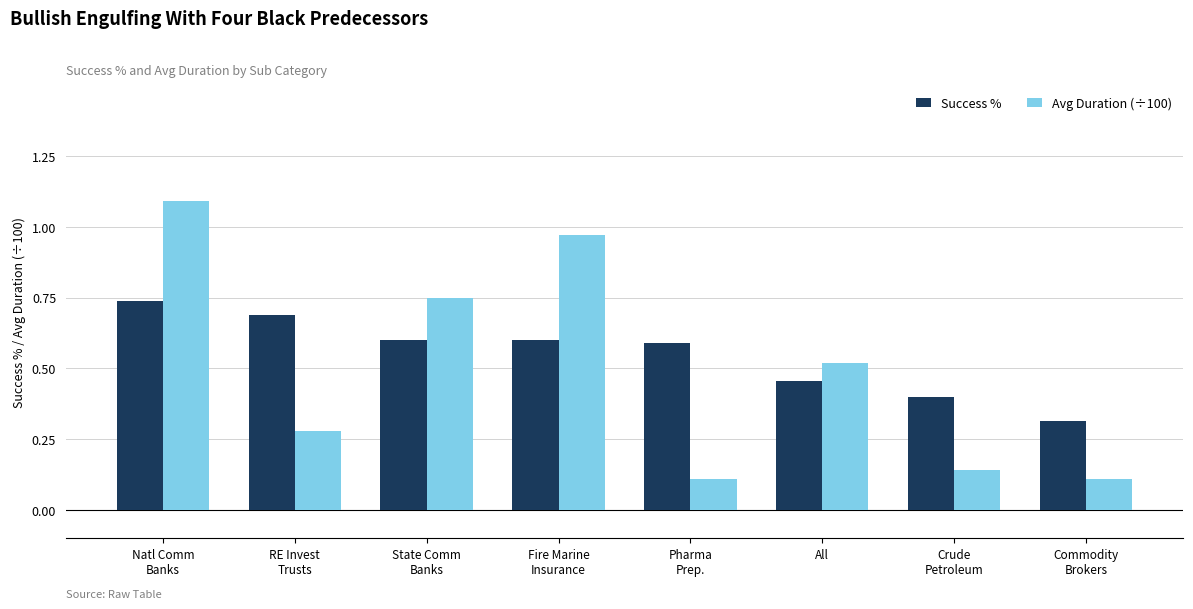

How many bars are there in total?

16